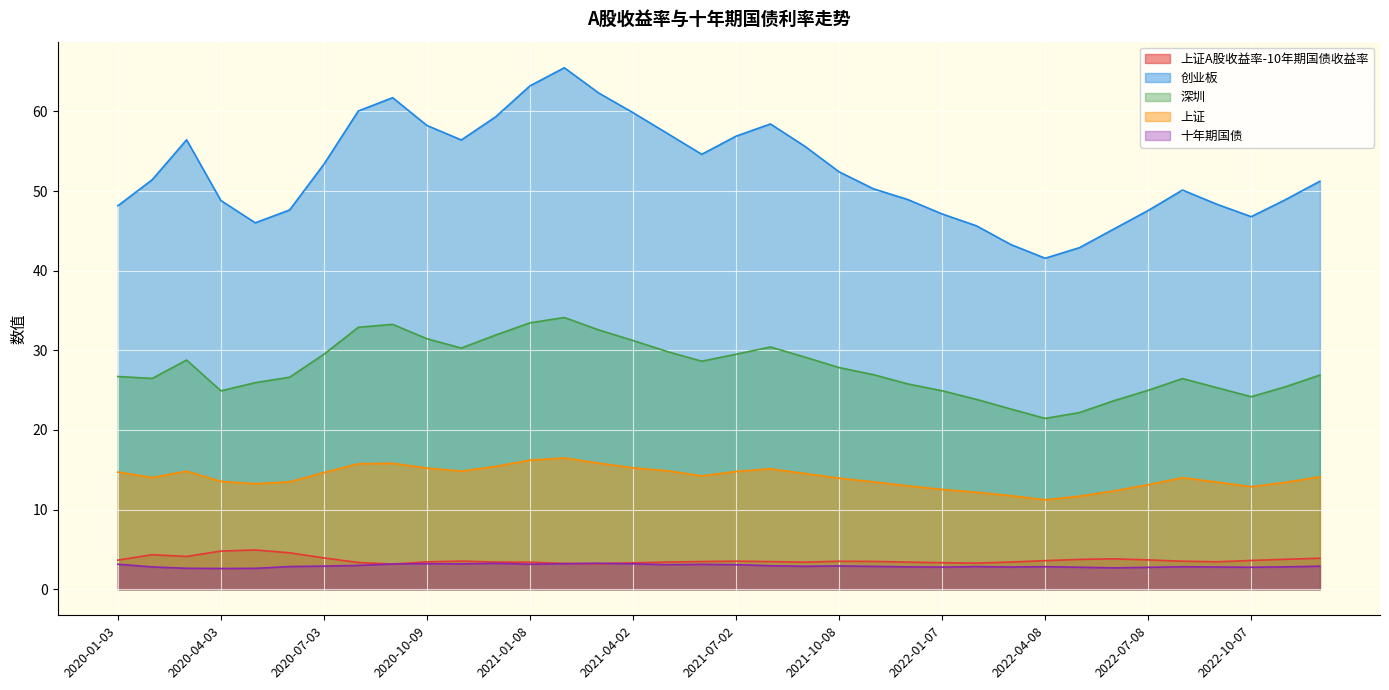

What is the value of the 创业板 point at the 17th from the left?

57.2